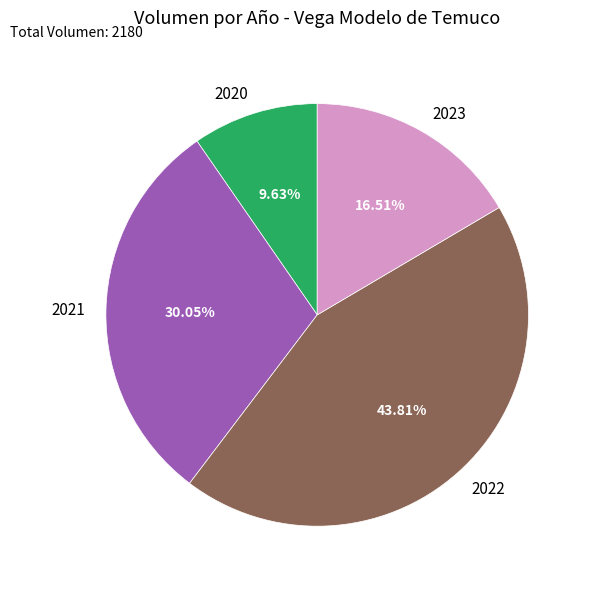

Is there any slice that represents more than half of the pie?

No